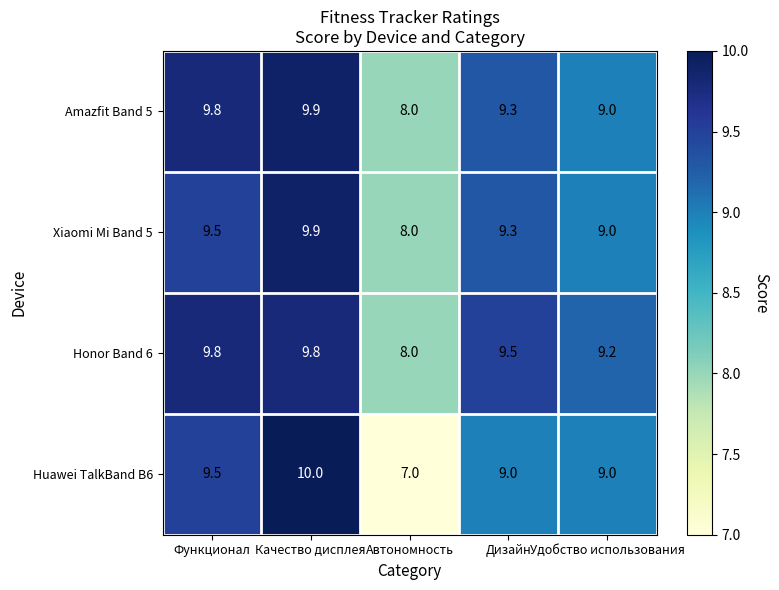

Which label corresponds to the smallest value in the chart?

Автономность